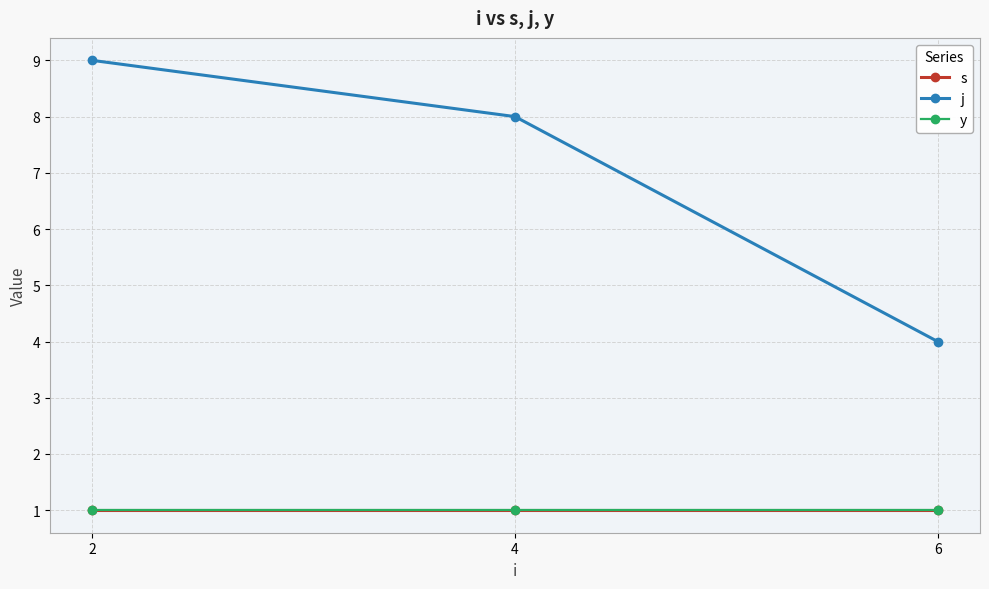

Is it true that j equals 4 at 6?

True